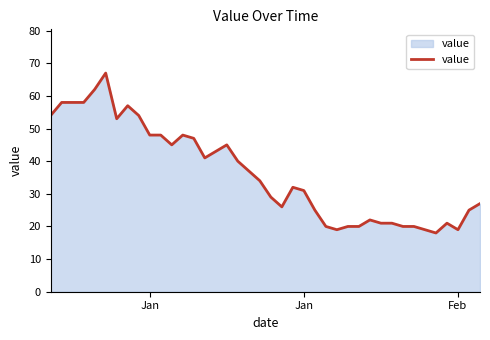

What is the maximum value shown in the chart?

67